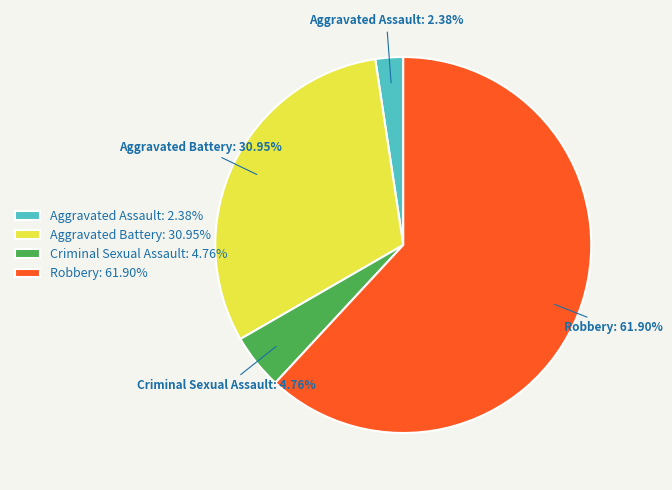

Do Aggravated Battery and Aggravated Assault together represent more than half of the pie?

No